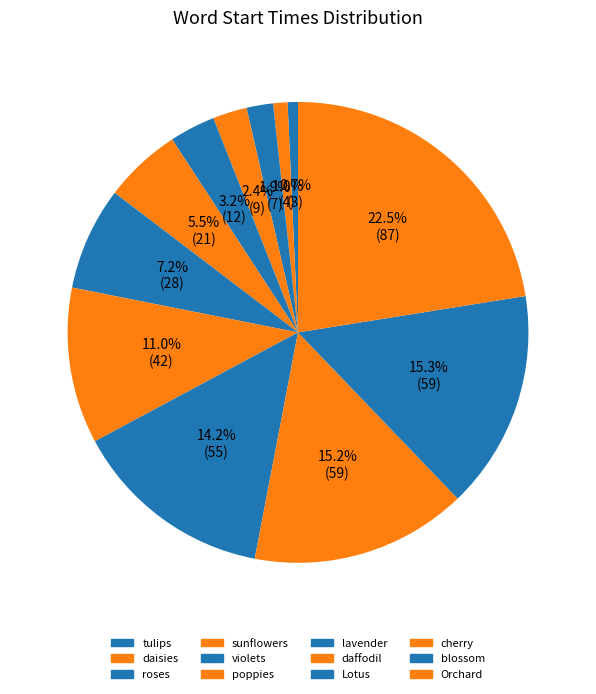

Which slice is the smallest?

tulips